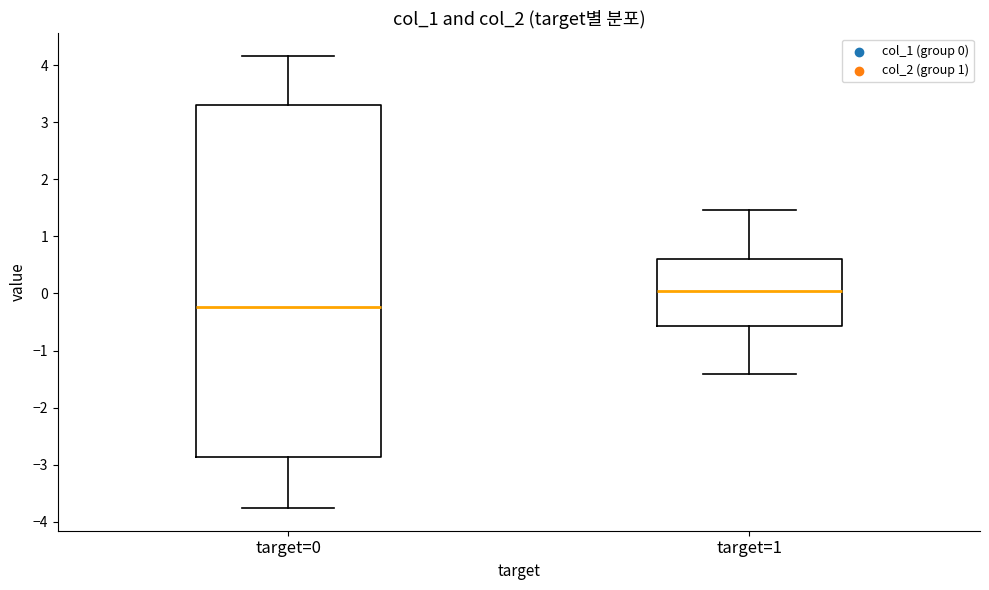

Which box's median line is the lowest?

target=0